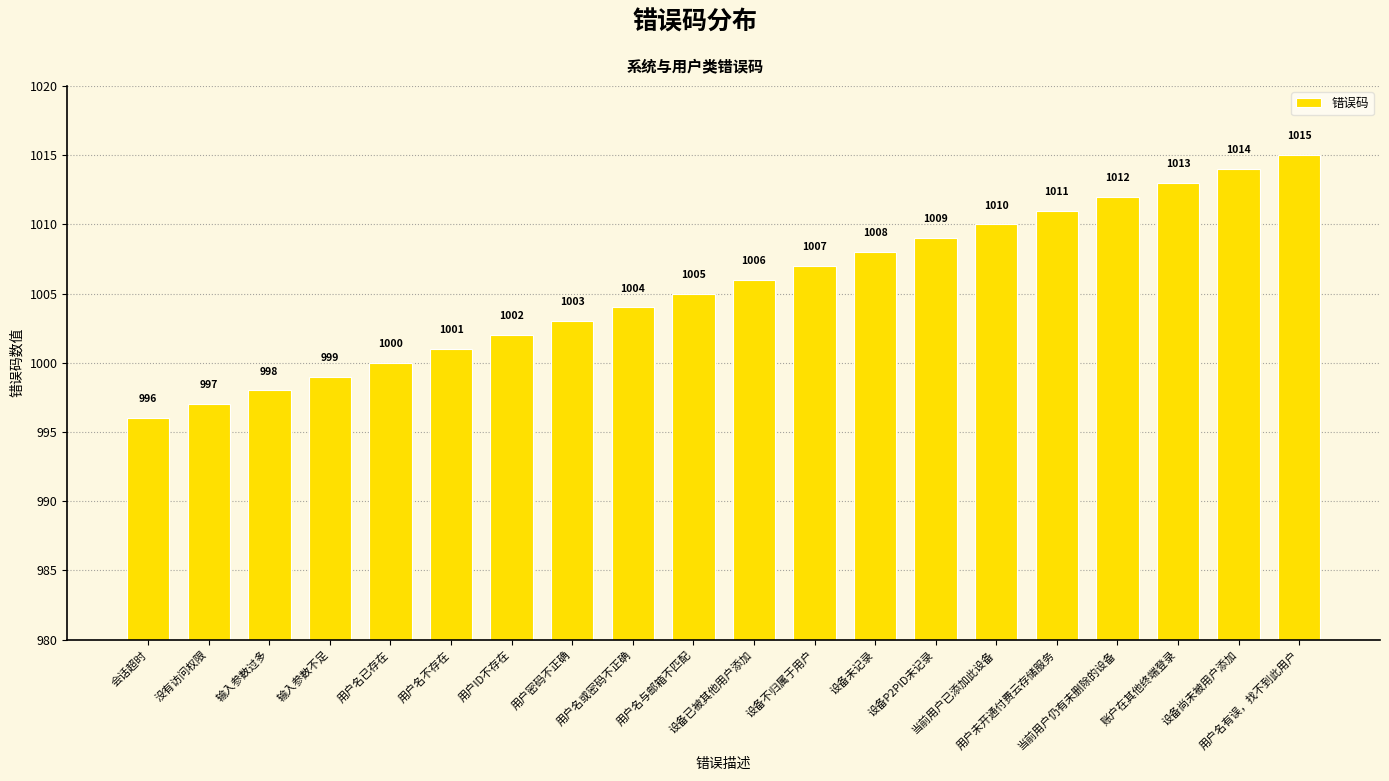

Reading right to left, transcribe all the data shown in this chart.

1015	1014	1013	1012	1011	1010	1009	1008	1007	1006	1005	1004	1003	1002	1001	1000	999	998	997	996